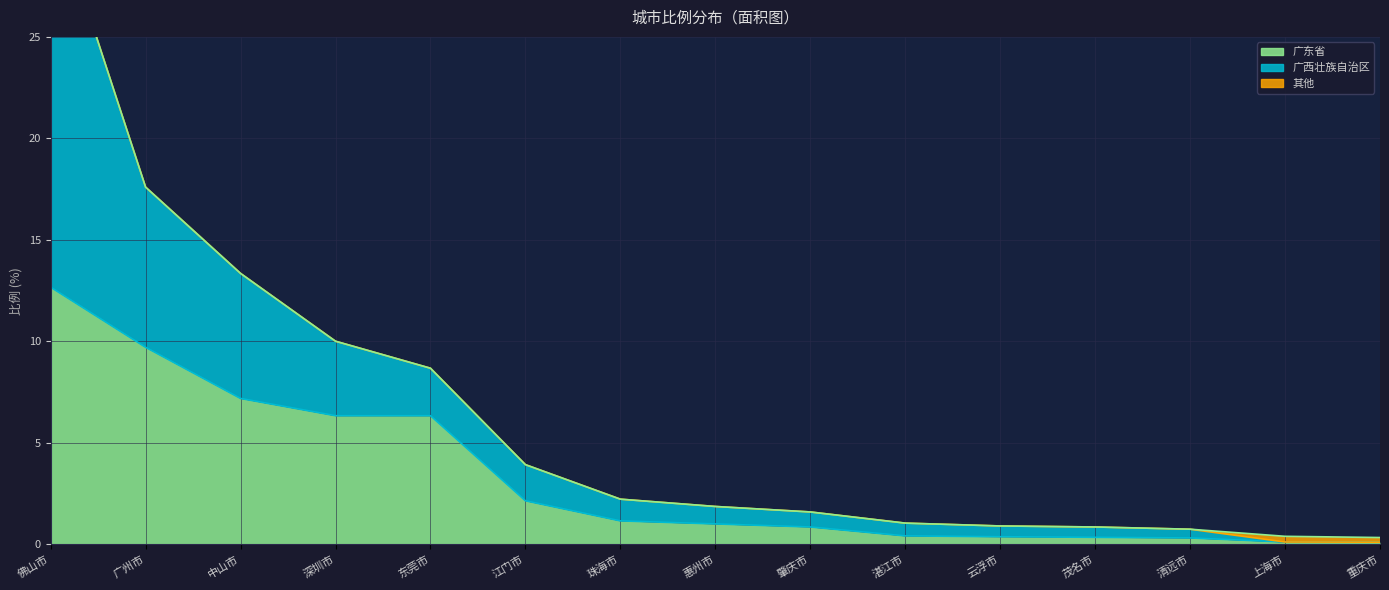

What is the highest value of the 广东省 series?

12.7